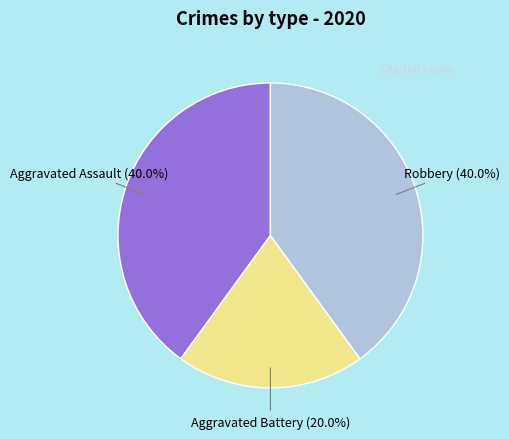

What is the smallest slice in the pie chart?

Aggravated Battery